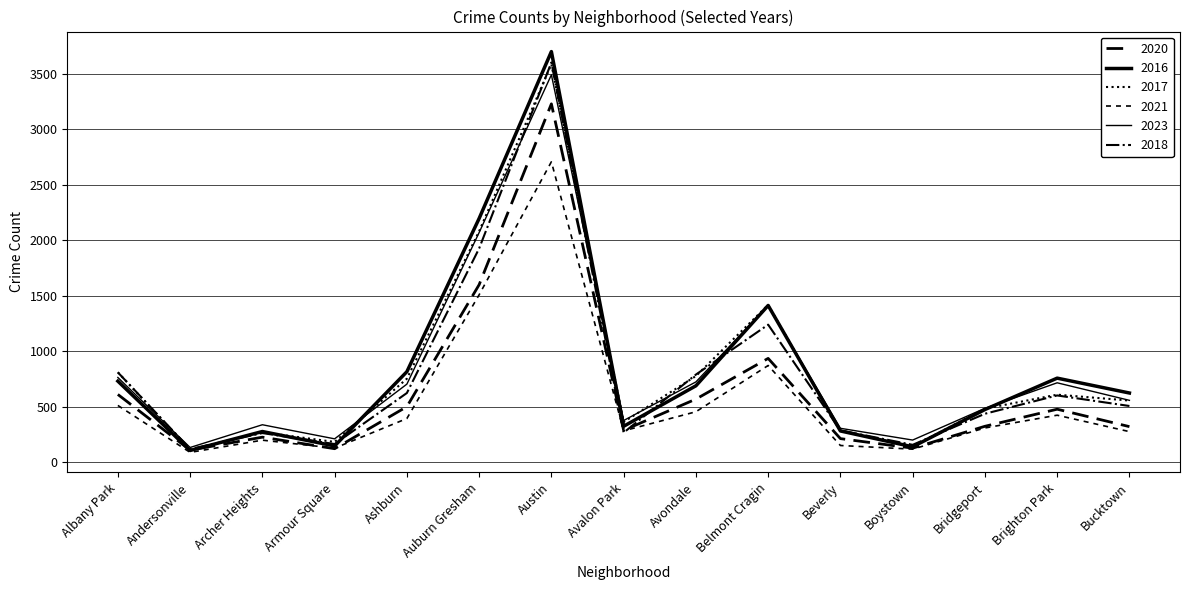

Which series has the largest total across all categories?

2016